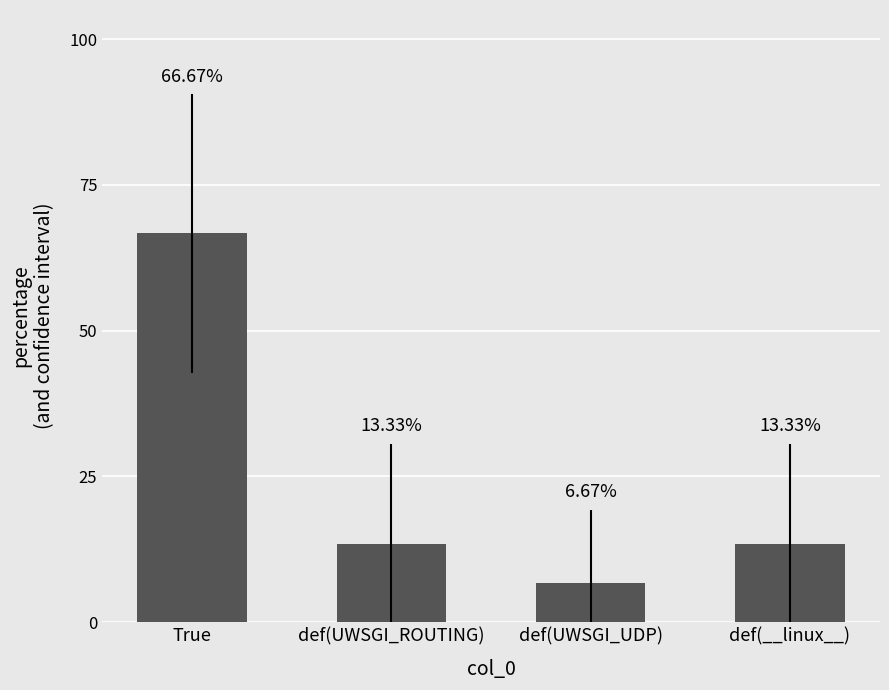

Reading right to left, extract all data points from this chart.

13.3	6.7	13.3	66.7